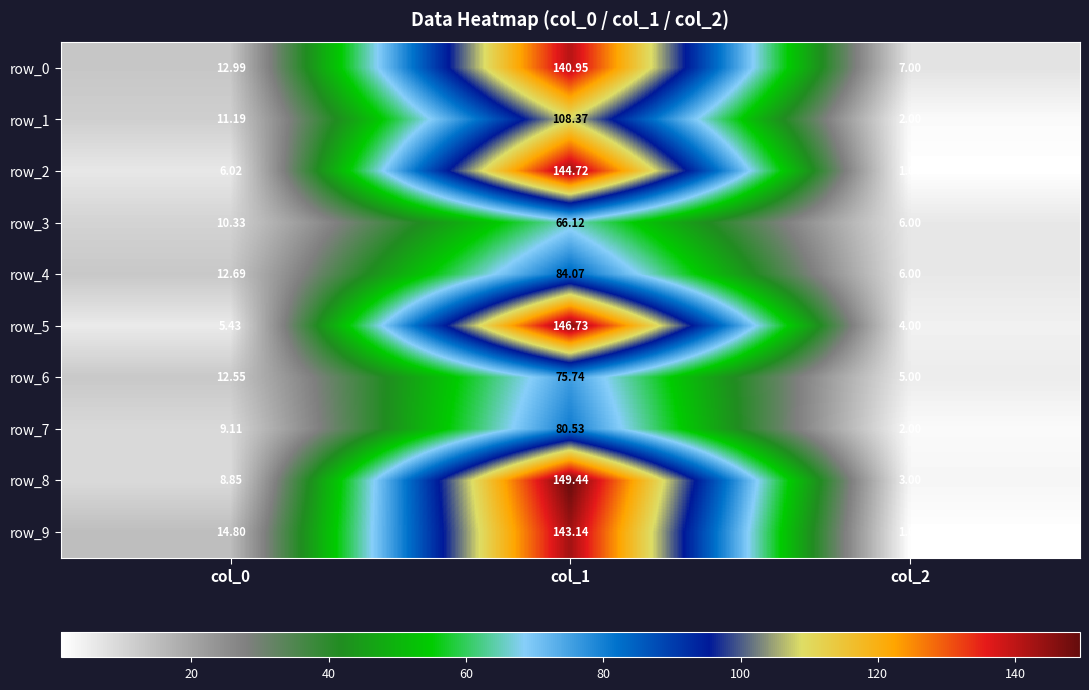

What is the average value of the row_3 series?

27.5